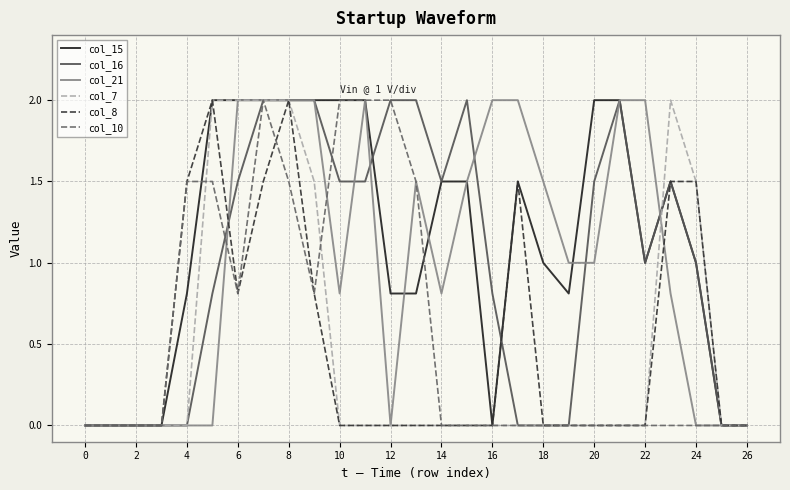

Reading left to right, extract all data points from this chart.

col_15: 0.0	0.0	0.0	0.0	0.8	2.0	2.0	2.0	2.0	2.0	2.0	2.0	0.8	0.8	1.5	1.5	0.0	1.5	1.0	0.8	2.0	2.0	1.0	1.5	1.0	0.0	0.0
col_16: 0.0	0.0	0.0	0.0	0.0	0.8	1.5	2.0	2.0	2.0	1.5	1.5	2.0	2.0	1.5	2.0	0.8	0.0	0.0	0.0	1.5	2.0	1.0	1.5	1.0	0.0	0.0
col_21: 0.0	0.0	0.0	0.0	0.0	0.0	2.0	2.0	2.0	2.0	0.8	2.0	0.0	1.5	0.8	1.5	2.0	2.0	1.5	1.0	1.0	2.0	2.0	0.8	0.0	0.0	0.0
col_7: 0.0	0.0	0.0	0.0	0.0	2.0	2.0	2.0	2.0	1.5	0.0	0.0	0.0	0.0	0.0	0.0	0.0	0.0	0.0	0.0	0.0	0.0	0.0	2.0	1.5	0.0	0.0
col_8: 0.0	0.0	0.0	0.0	1.5	2.0	0.8	1.5	2.0	0.8	0.0	0.0	0.0	0.0	0.0	0.0	0.0	1.5	0.0	0.0	0.0	0.0	0.0	1.5	1.5	0.0	0.0
col_10: 0.0	0.0	0.0	0.0	1.5	1.5	0.8	2.0	1.5	0.8	2.0	2.0	2.0	1.5	0.0	0.0	0.0	0.0	0.0	0.0	0.0	0.0	0.0	0.0	0.0	0.0	0.0